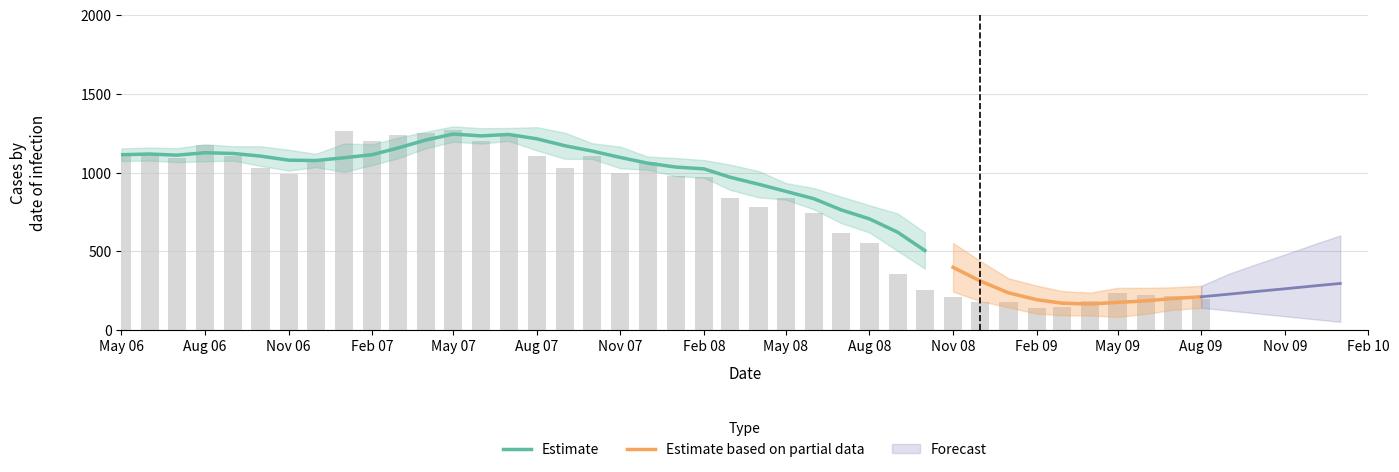

What is the greatest value displayed?

1272.6